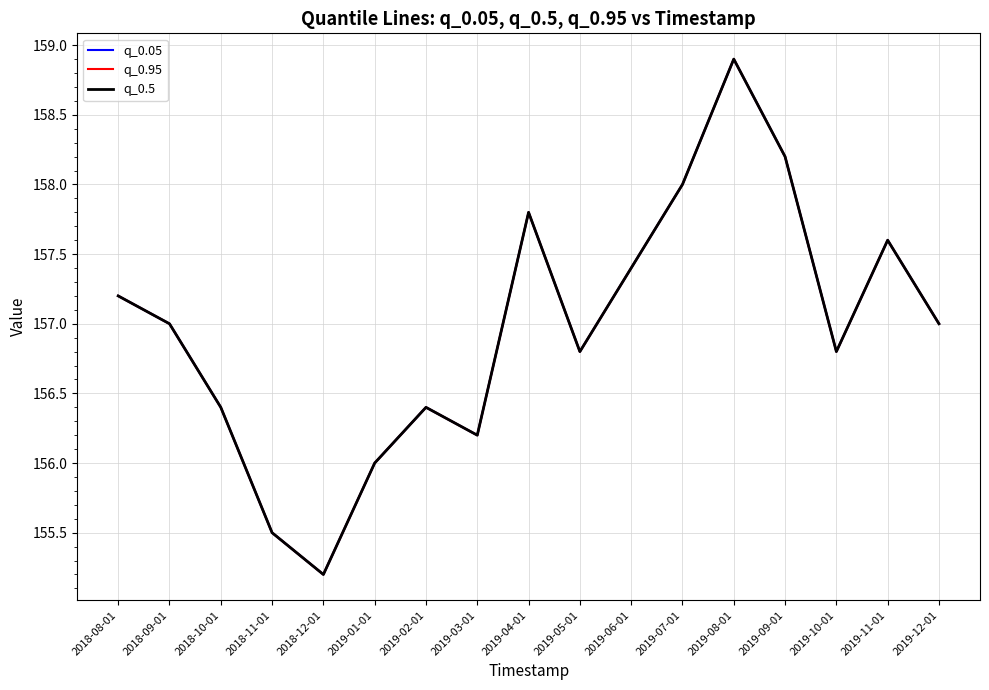

Where does the q_0.05 series first go above 157?

2018-08-01